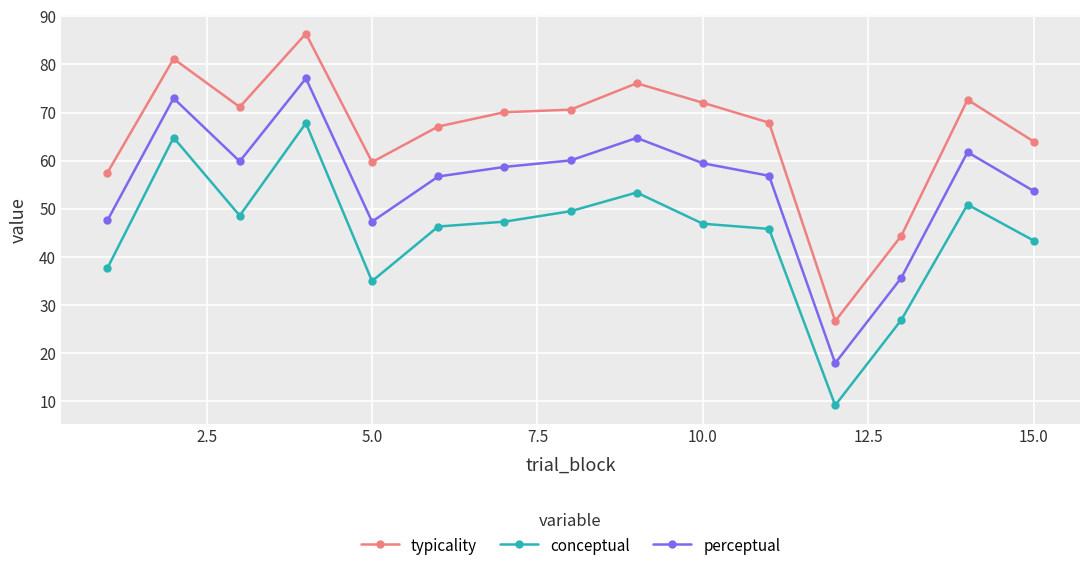

Rank the series by their maximum value, from lowest to highest.

conceptual, perceptual, typicality